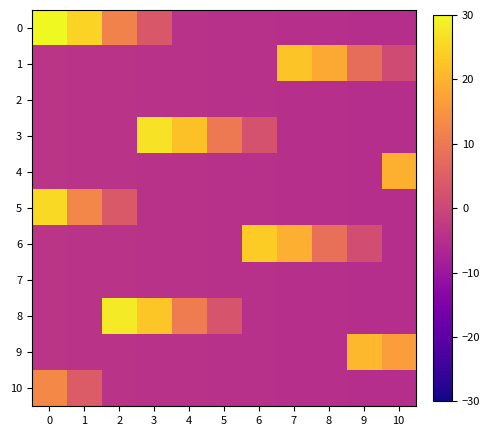

Reading right to left, extract all data points from this chart.

0: 10=-5.0	9=-4.9	8=-4.8	7=-4.7	6=-4.6	5=-4.5	4=-4.3	3=3.5	2=11.9	1=24.8	0=30.0
1: 10=1.1	9=7.9	8=18.4	7=22.7	6=-4.6	5=-4.5	4=-4.3	3=-4.2	2=-4.1	1=-4.0	0=-3.9
2: 10=-5.0	9=-4.9	8=-4.8	7=-4.7	6=-4.6	5=-4.5	4=-4.3	3=-4.2	2=-4.1	1=-4.0	0=-3.9
3: 10=-5.0	9=-4.9	8=-4.8	7=-4.7	6=2.5	5=10.2	4=22.1	3=26.9	2=-4.1	1=-4.0	0=-3.9
4: 10=19.6	9=-4.9	8=-4.8	7=-4.7	6=-4.6	5=-4.5	4=-4.3	3=-4.2	2=-4.1	1=-4.0	0=-3.9
5: 10=-5.0	9=-4.9	8=-4.8	7=-4.7	6=-4.6	5=-4.5	4=-4.3	3=-4.2	2=3.9	1=12.5	0=25.8
6: 10=-5.0	9=1.5	8=8.4	7=19.3	6=23.8	5=-4.5	4=-4.3	3=-4.2	2=-4.1	1=-4.0	0=-3.9
7: 10=-5.0	9=-4.9	8=-4.8	7=-4.7	6=-4.6	5=-4.5	4=-4.3	3=-4.2	2=-4.1	1=-4.0	0=-3.9
8: 10=-5.0	9=-4.9	8=-4.8	7=-4.7	6=-4.6	5=2.9	4=10.7	3=23.0	2=27.9	1=-4.0	0=-3.9
9: 10=16.5	9=20.6	8=-4.8	7=-4.7	6=-4.6	5=-4.5	4=-4.3	3=-4.2	2=-4.1	1=-4.0	0=-3.9
10: 10=-5.0	9=-4.9	8=-4.8	7=-4.7	6=-4.6	5=-4.5	4=-4.3	3=-4.2	2=-4.1	1=4.2	0=13.1